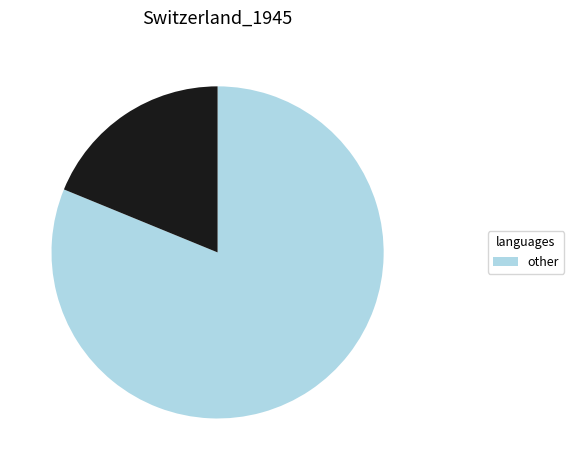

Is there a majority slice in this chart?

Yes